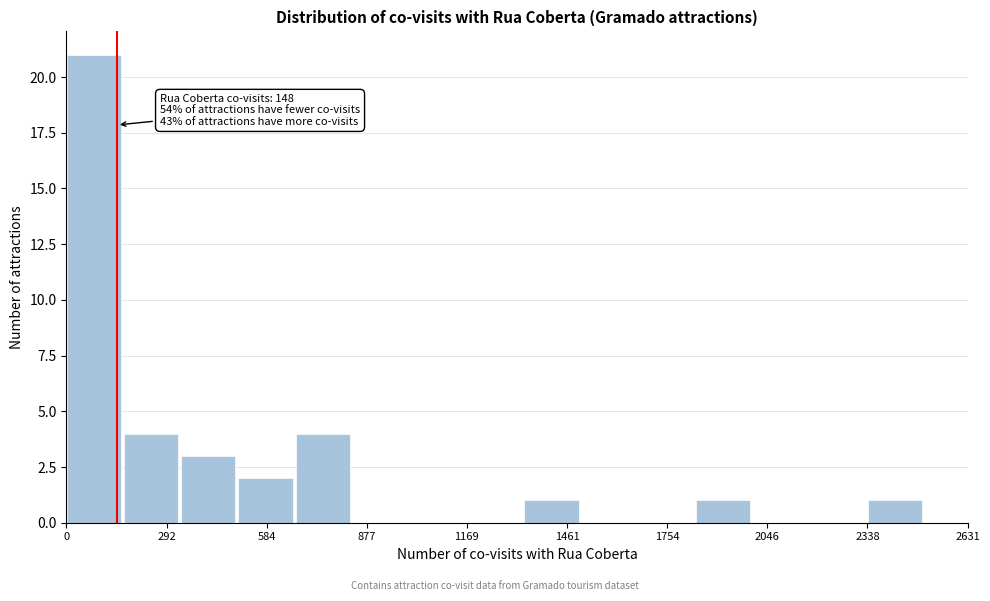

Around what value on the x-axis is the tallest bar? Give the approximate position of its centre, as read against the axis.

100